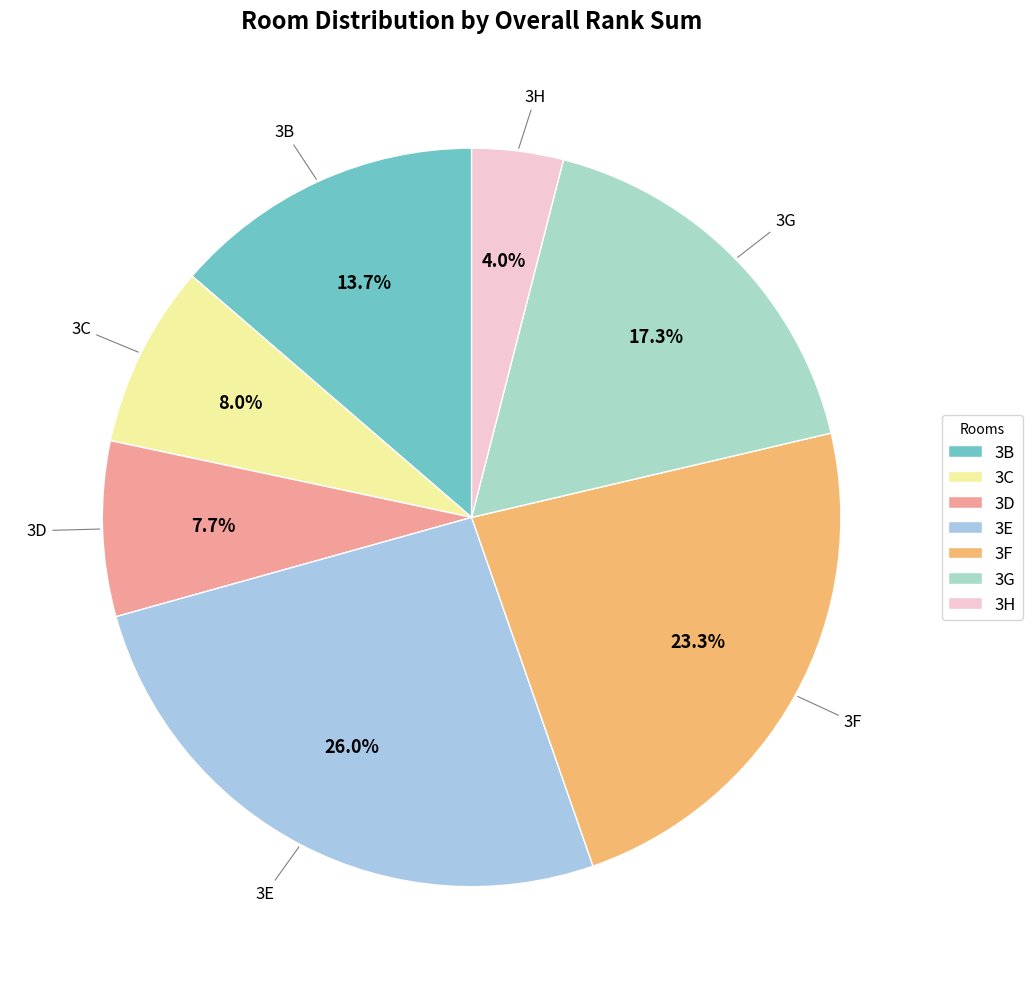

What percentage is NOT represented by 3C?

92.0%